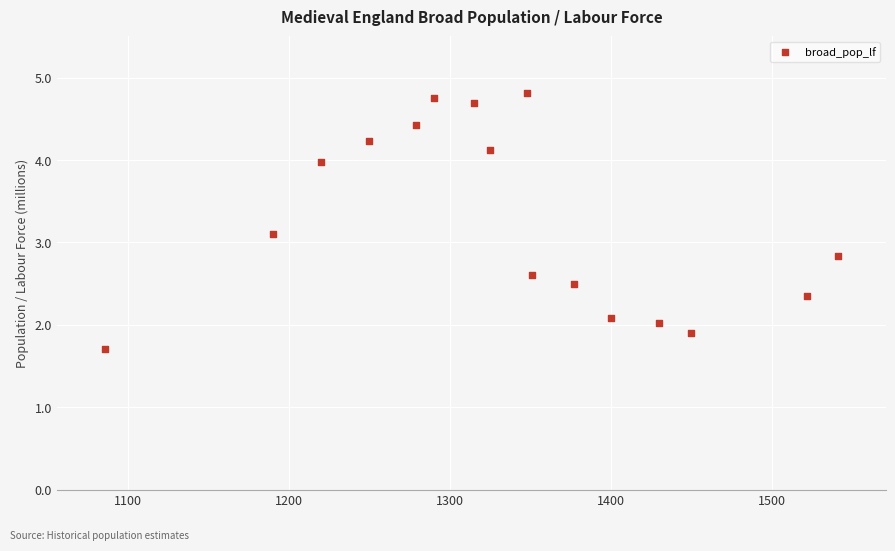

What is the range of Y values (max minus min)?

3.1